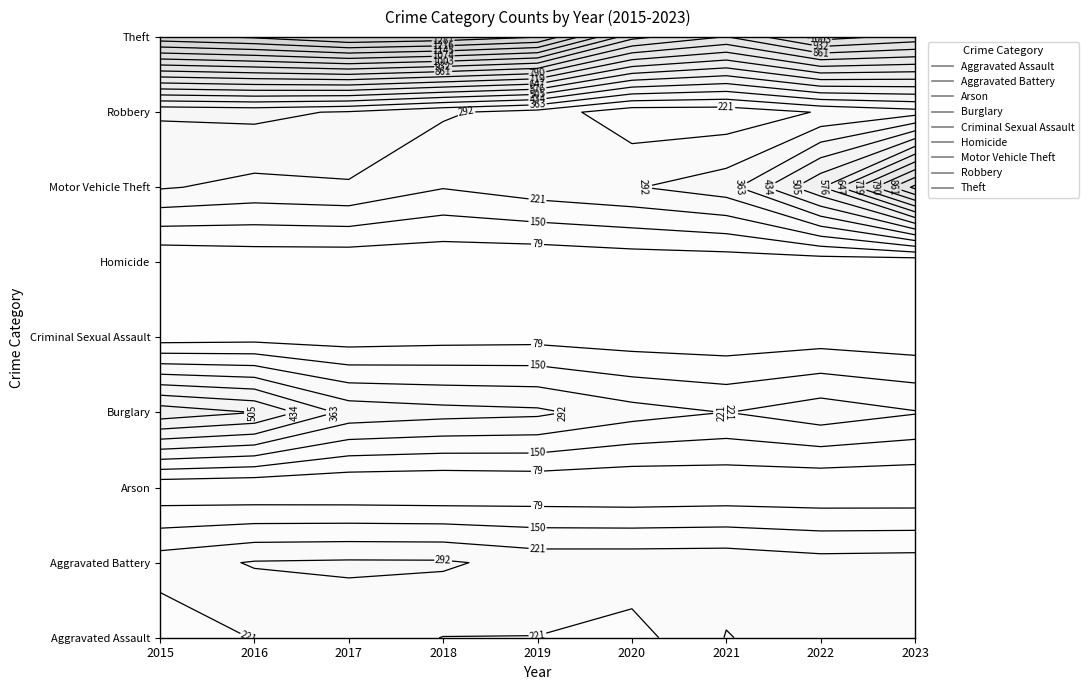

Which has a higher value, 2017 or 2016?

2017